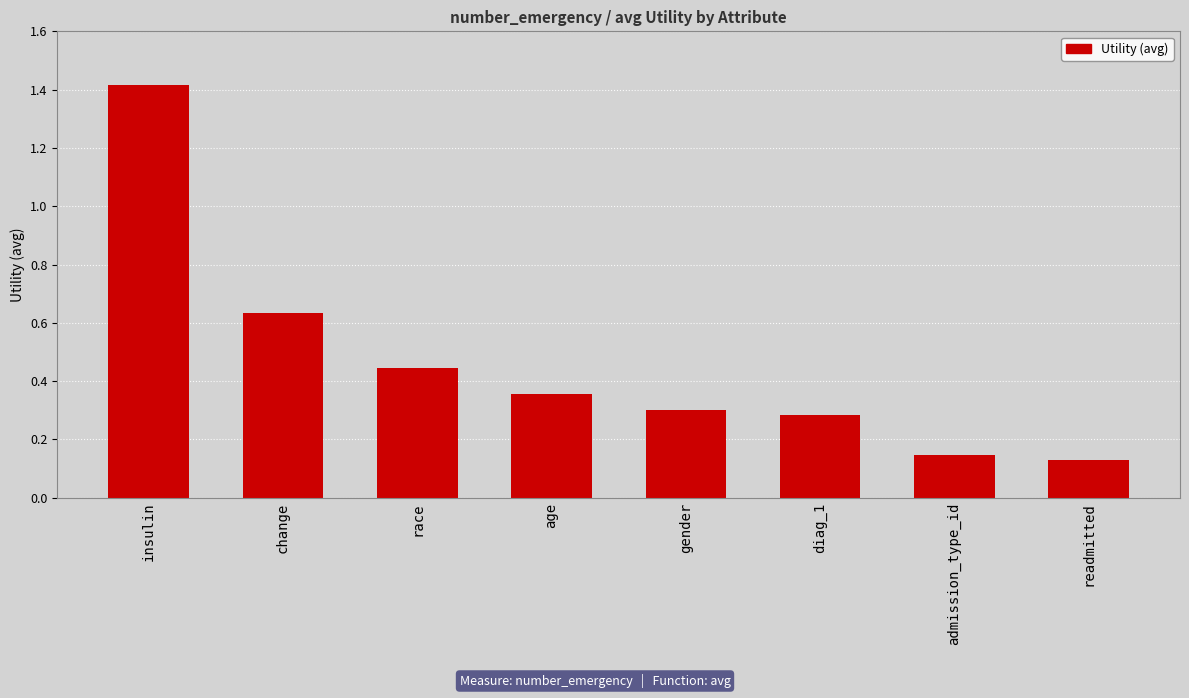

What is the sum of the values at change and race?

1.1